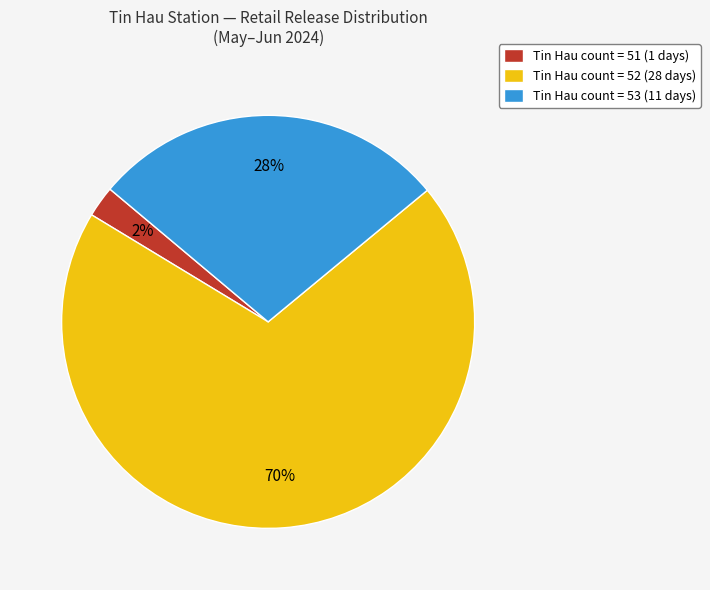

What is the ratio of the value at Tin Hau count = 53 (11 days) to the value at Tin Hau count = 52 (28 days)?

0.4